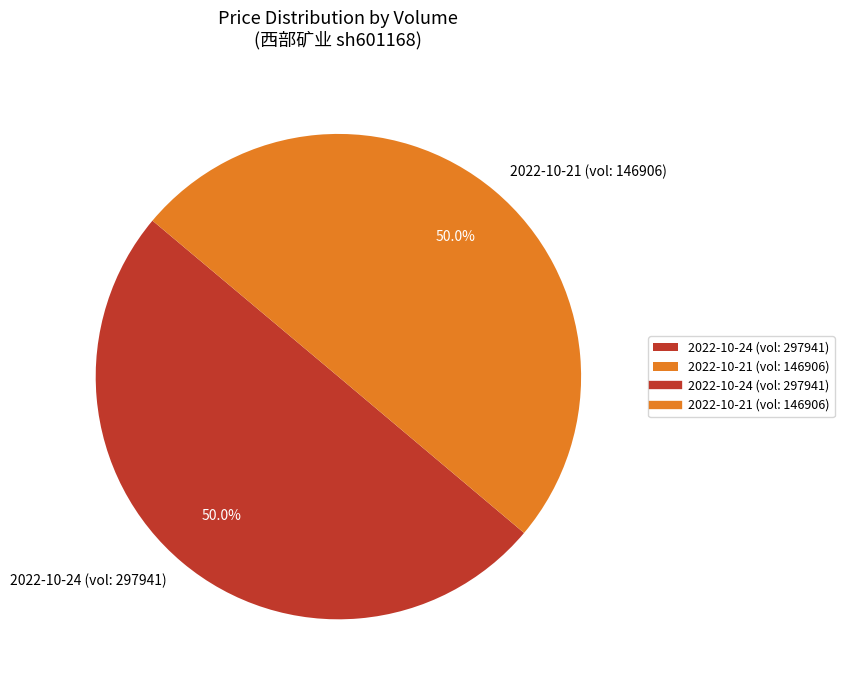

How many segments does this pie chart have?

2